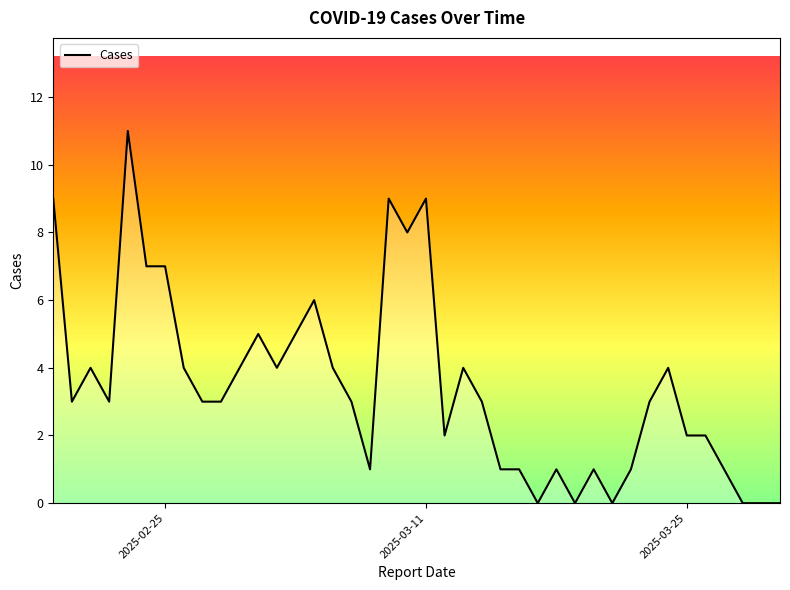

What is the difference between the maximum and minimum values?

11